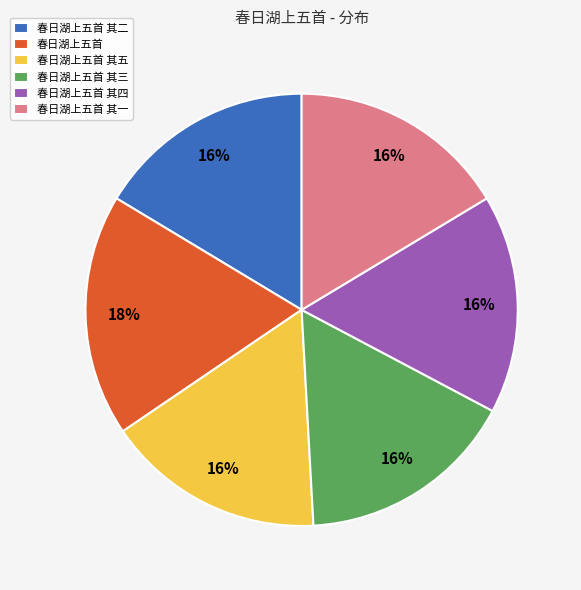

How many segments does this pie chart have?

6